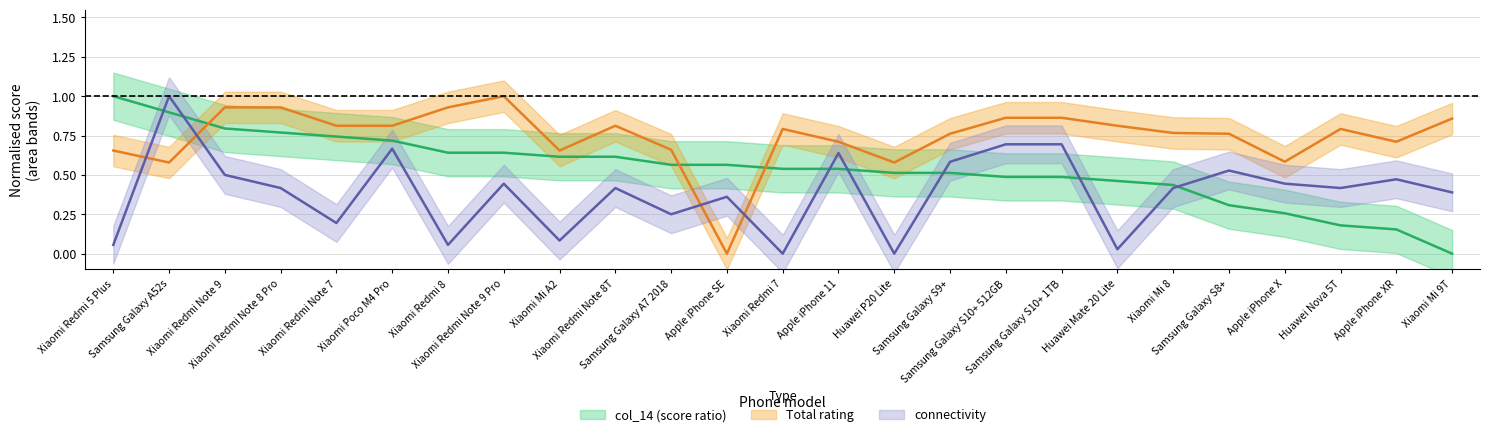

Rank the series by their maximum value, from lowest to highest.

col_14, Total_rating, connectivity